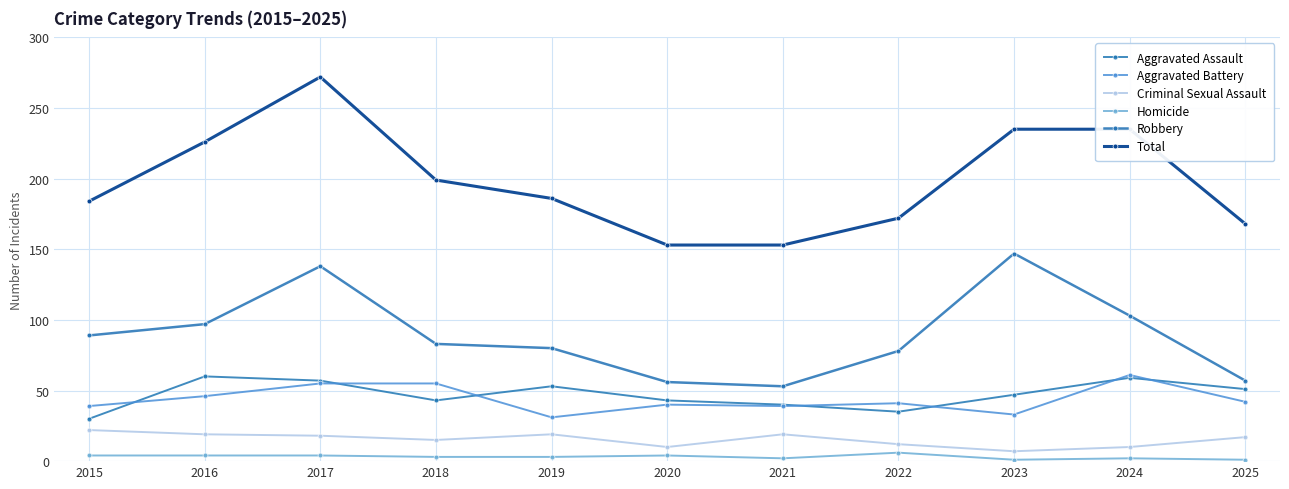

Read the Aggravated Assault value at 2019, to the nearest 10.

50